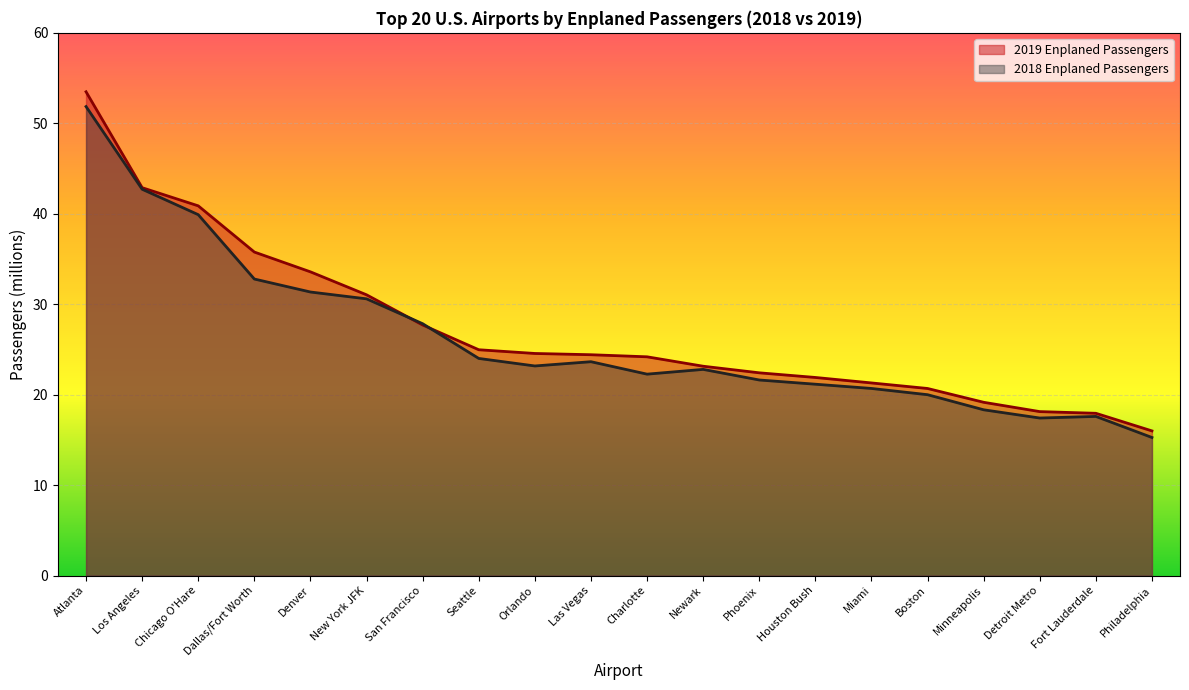

At how many categories does at least one series exceed 28?

6